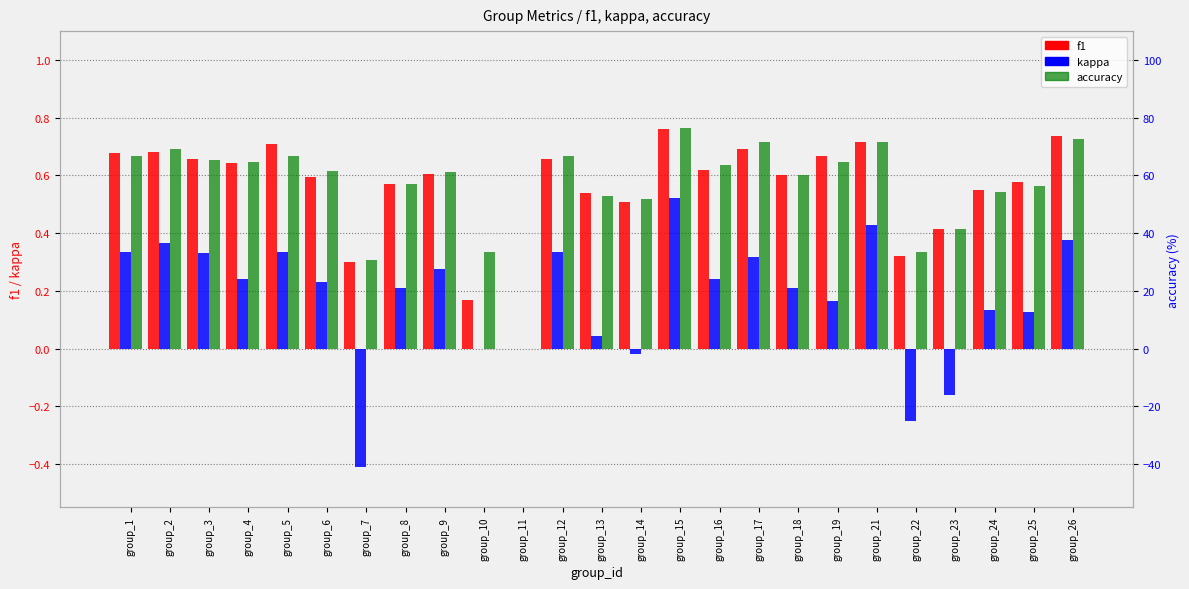

Is the value of accuracy at group_4 greater than the value of f1 at group_5?

Yes